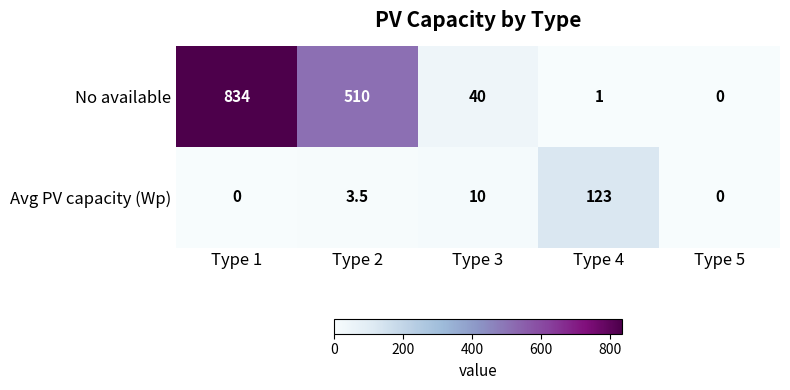

At how many categories does at least one series exceed 797?

1